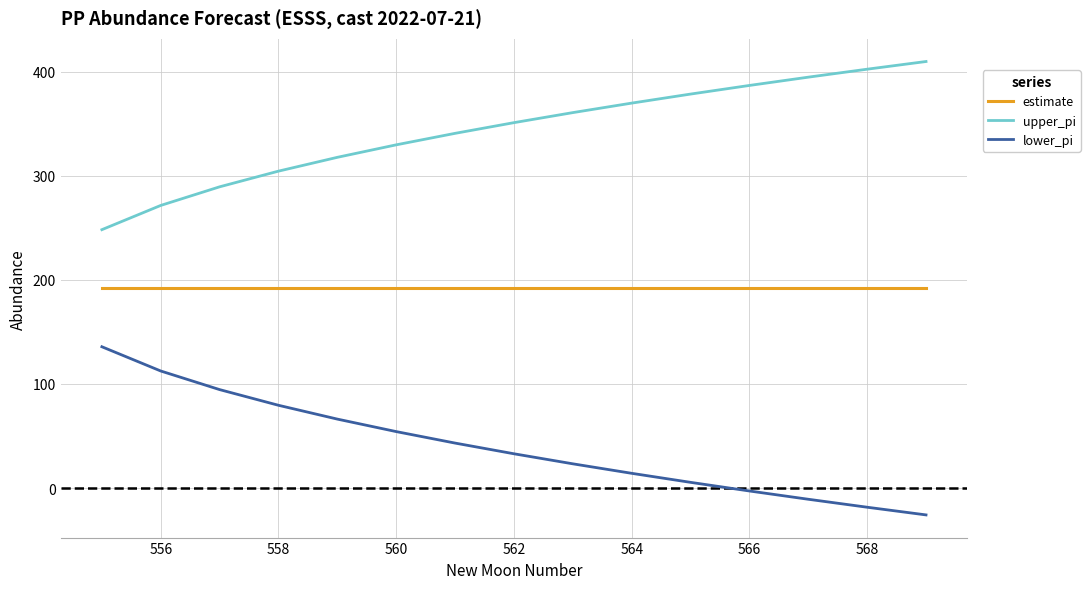

What is the minimum value for upper_pi?

248.2